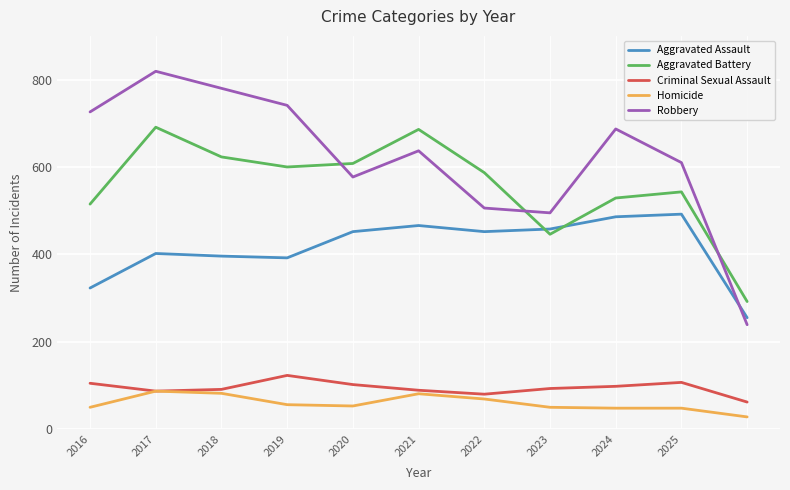

What is the maximum value for Aggravated Battery?

691